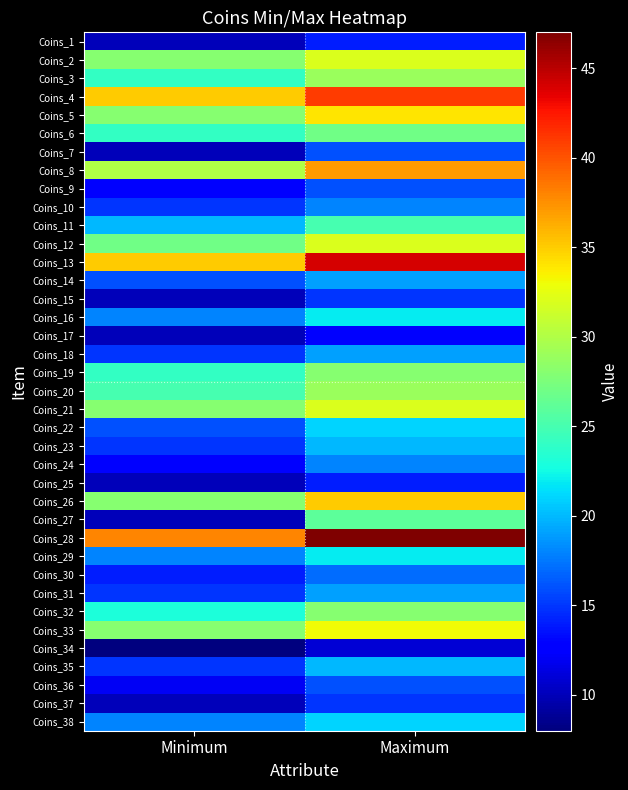

At Maximum, list the series in order from largest to smallest.

Coins_28, Coins_13, Coins_4, Coins_8, Coins_26, Coins_5, Coins_33, Coins_2, Coins_12, Coins_21, Coins_3, Coins_20, Coins_19, Coins_32, Coins_6, Coins_27, Coins_11, Coins_16, Coins_29, Coins_22, Coins_38, Coins_23, Coins_35, Coins_14, Coins_18, Coins_31, Coins_10, Coins_24, Coins_30, Coins_7, Coins_9, Coins_36, Coins_15, Coins_37, Coins_1, Coins_25, Coins_17, Coins_34